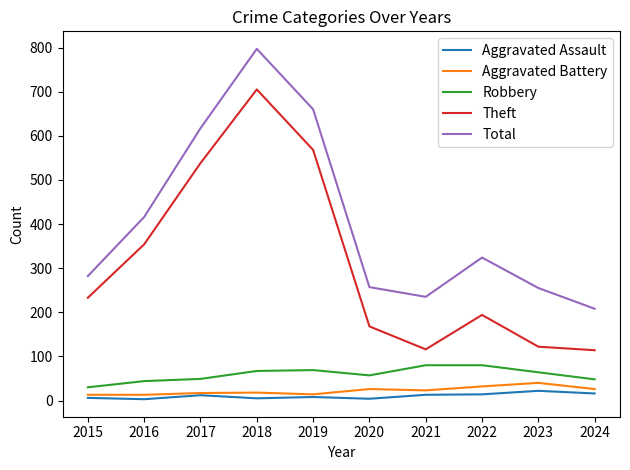

True or false: Total has a value of 257 at 2020.

True